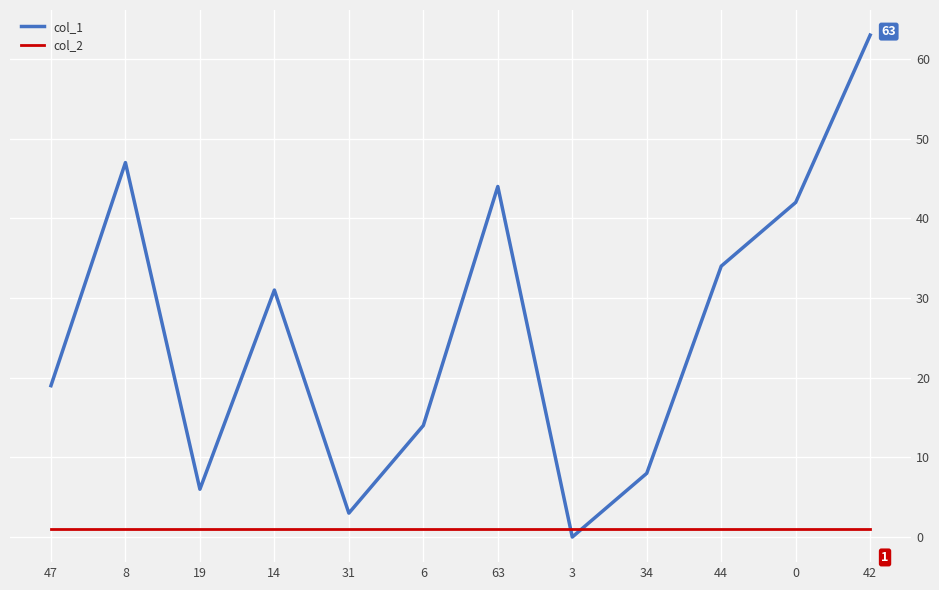

Reading left to right, transcribe all the data shown in this chart.

col_1: 19	47	6	31	3	14	44	0	8	34	42	63
col_2: 1	1	1	1	1	1	1	1	1	1	1	1